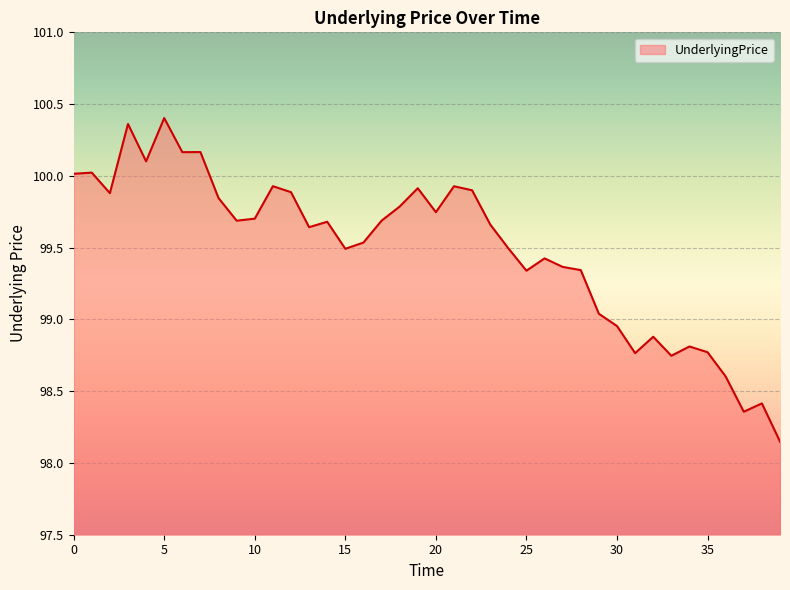

What is the difference between the maximum and minimum values?

2.3